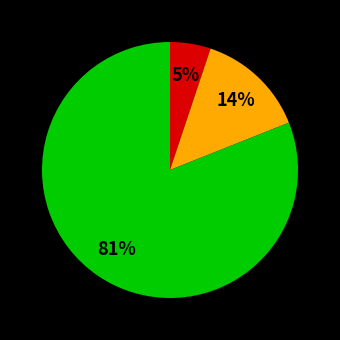

Is there any slice that represents more than half of the pie?

Yes